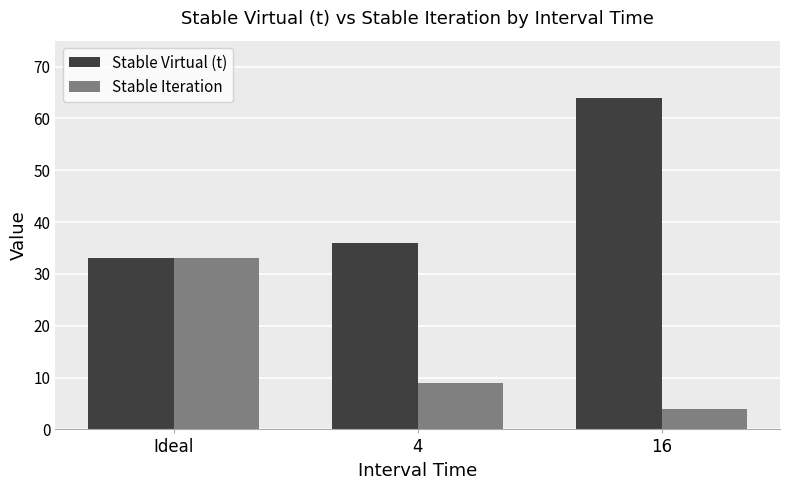

Rank the series by their maximum value, from highest to lowest.

Stable Virtual (t), Stable Iteration